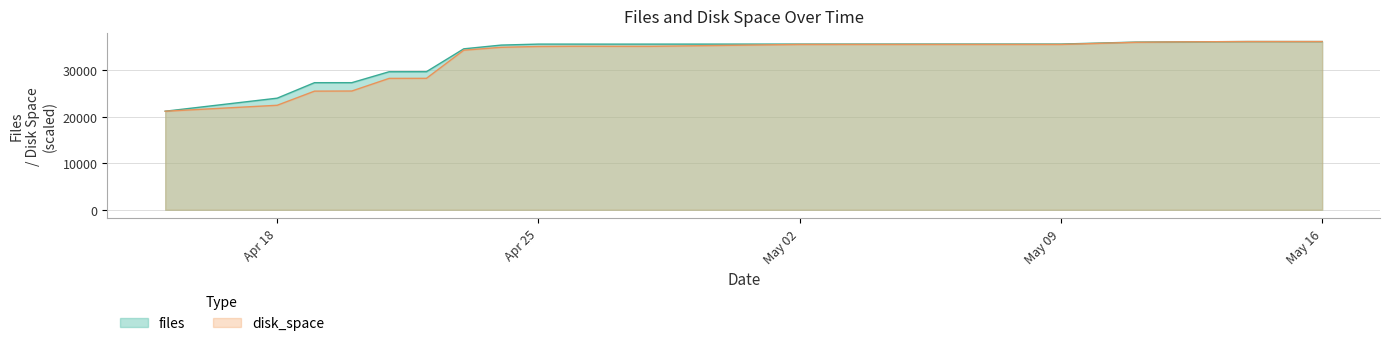

At which label does files reach its peak?

2022-05-14